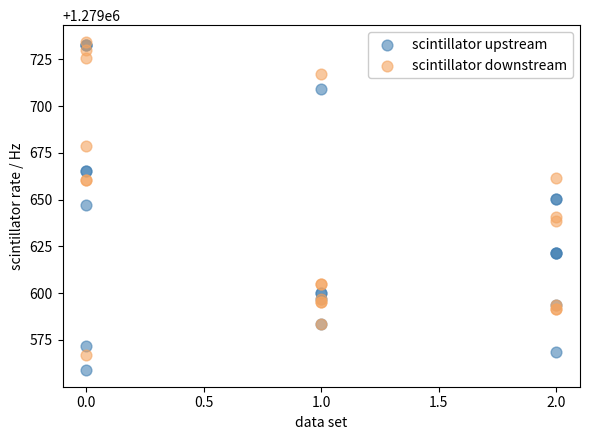

Which series contains the lowest Y value?

scintillator upstream